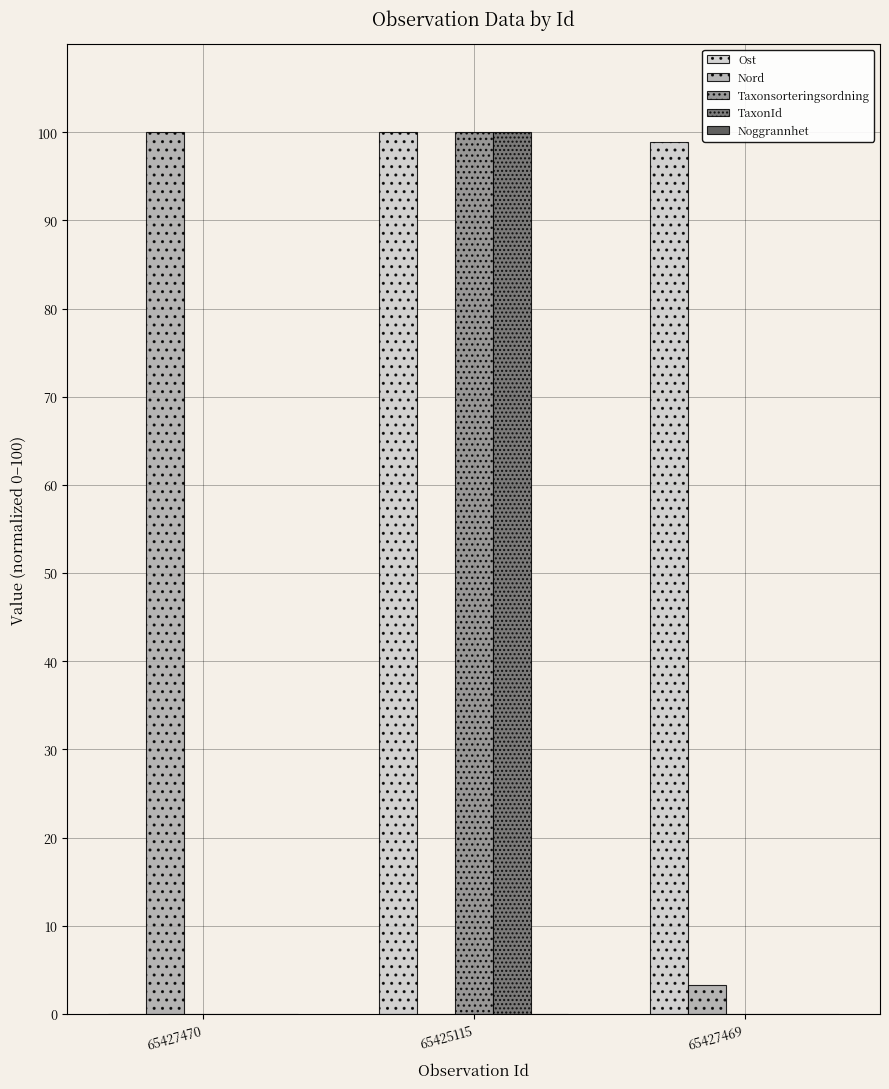

Which series has the largest total across all categories?

Ost